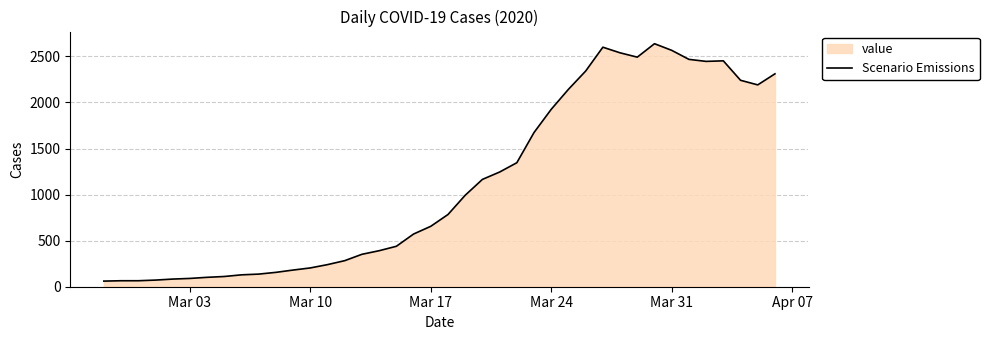

Reading left to right, transcribe all the data shown in this chart.

61	65	65	72	83	90	102	111	129	137	156	181	204	240	283	352	391	439	572	656	784	993	1165	1245	1346	1674	1926	2143	2341	2600	2539	2492	2638	2566	2468	2446	2452	2241	2191	2311